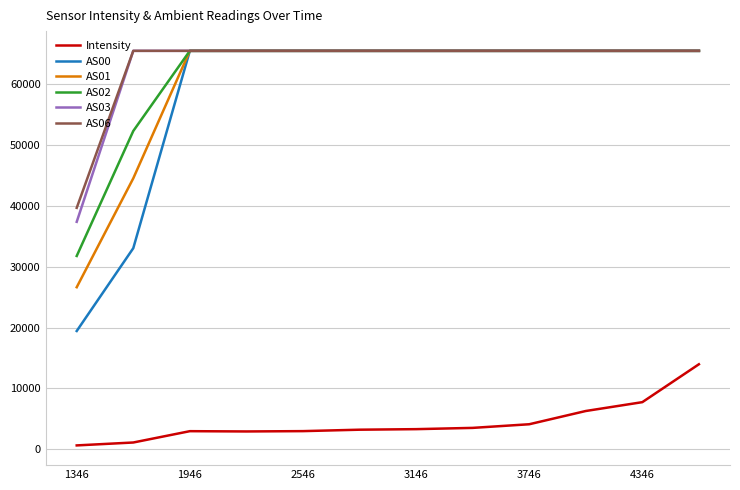

How many lines are shown in the chart?

6